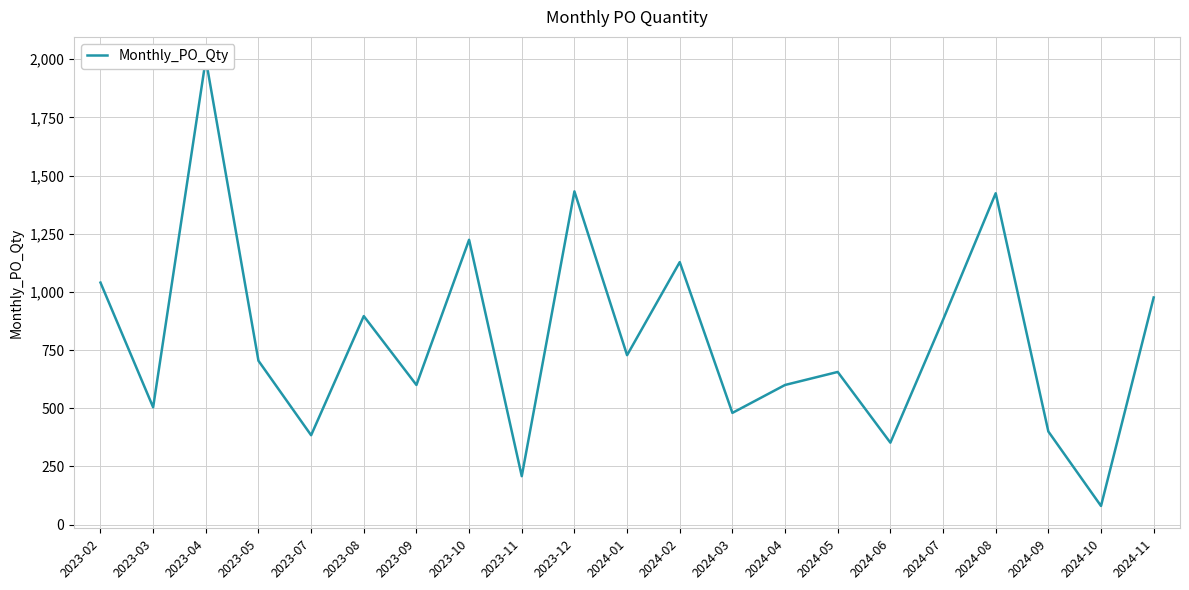

Reading left to right, what are all the values shown in this chart?

1040	504	2000	704	384	896	600	1224	208	1432	728	1128	480	600	656	352	880	1424	400	80	976